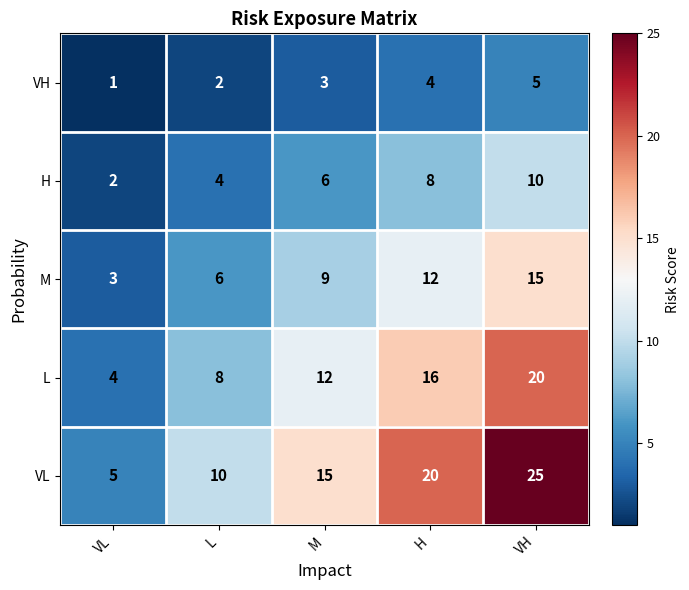

Reading left to right, list all the values displayed in this chart.

VH: VL=1	L=2	M=3	H=4	VH=5
H: VL=2	L=4	M=6	H=8	VH=10
M: VL=3	L=6	M=9	H=12	VH=15
L: VL=4	L=8	M=12	H=16	VH=20
VL: VL=5	L=10	M=15	H=20	VH=25